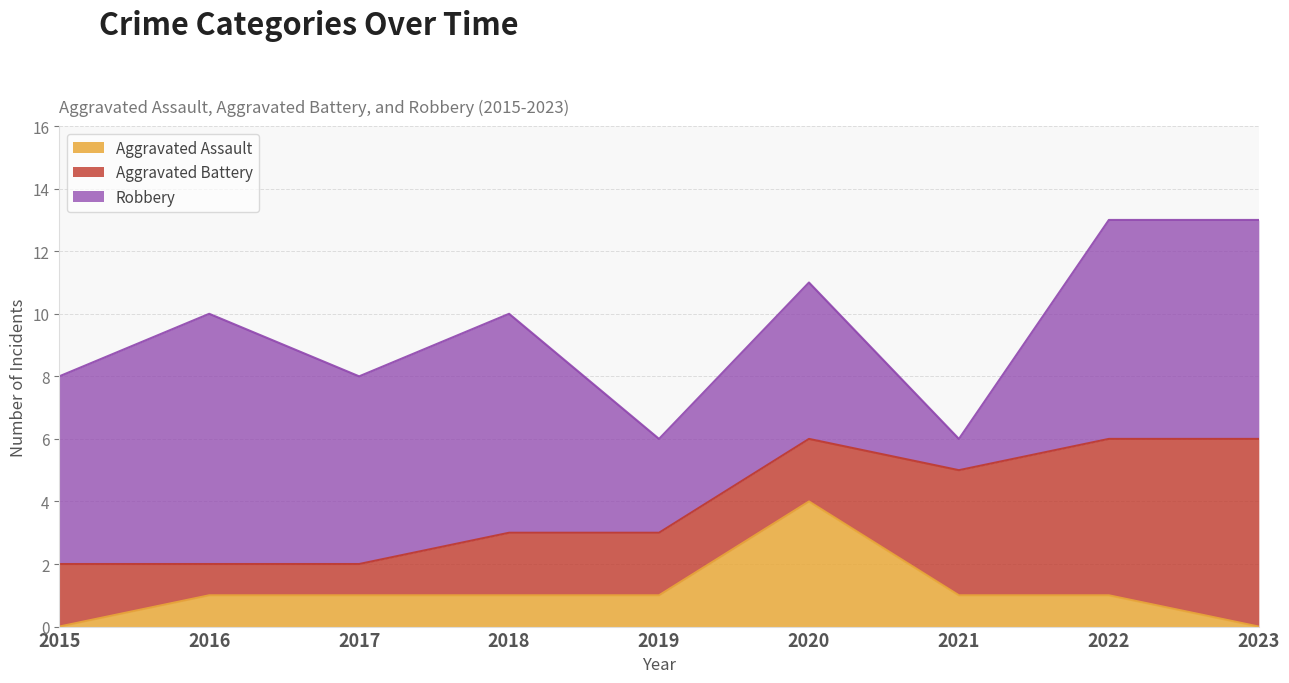

True or false: Aggravated Assault and Robbery cross at least once.

False